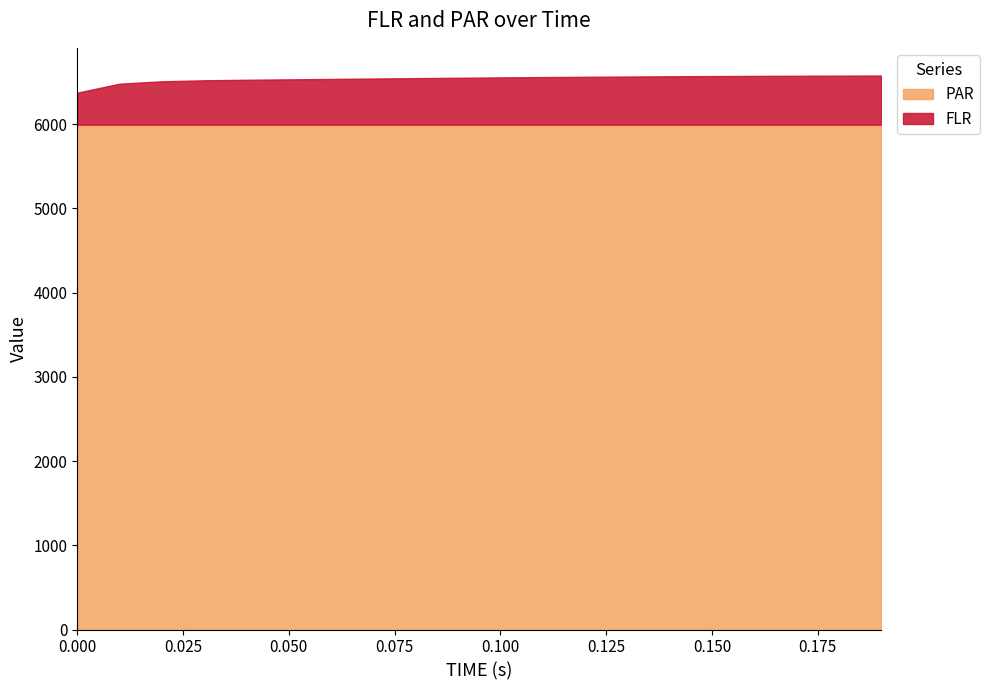

Does the chart display data point markers on the line(s)?

No